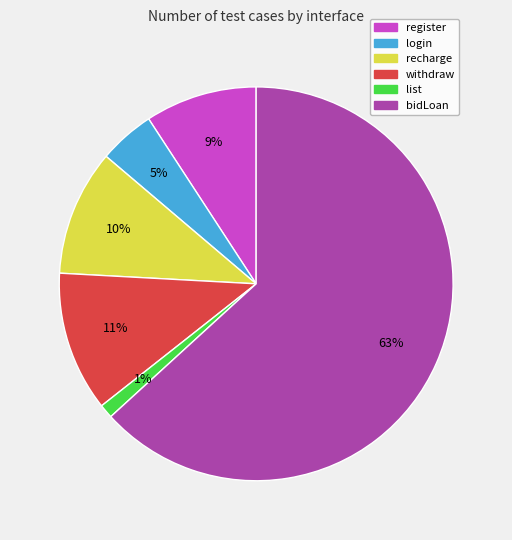

Which slice is the smallest?

list